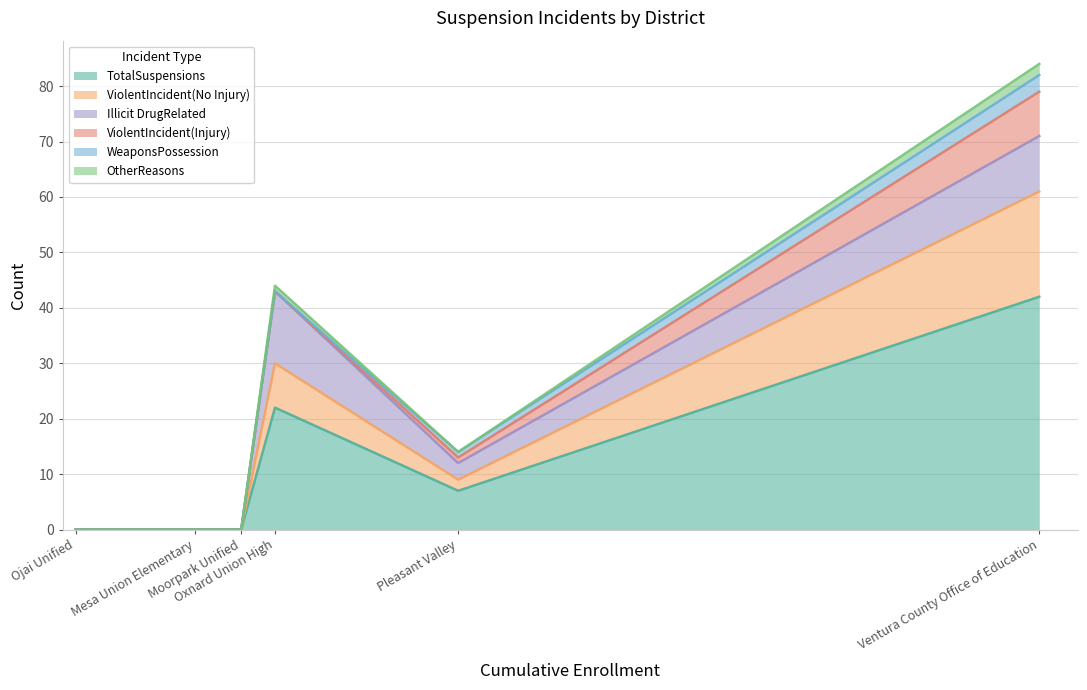

Is it true that TotalSuspensions equals 22 at Mesa Union Elementary?

False